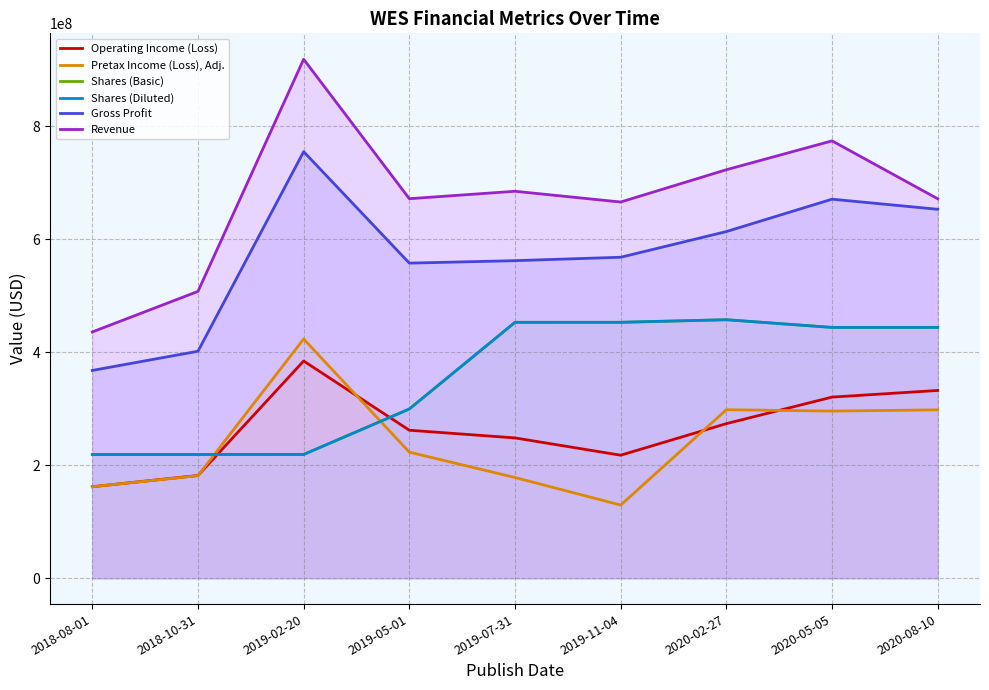

The Gross Profit series shows 446955498 at 2020-05-05. True or false?

False